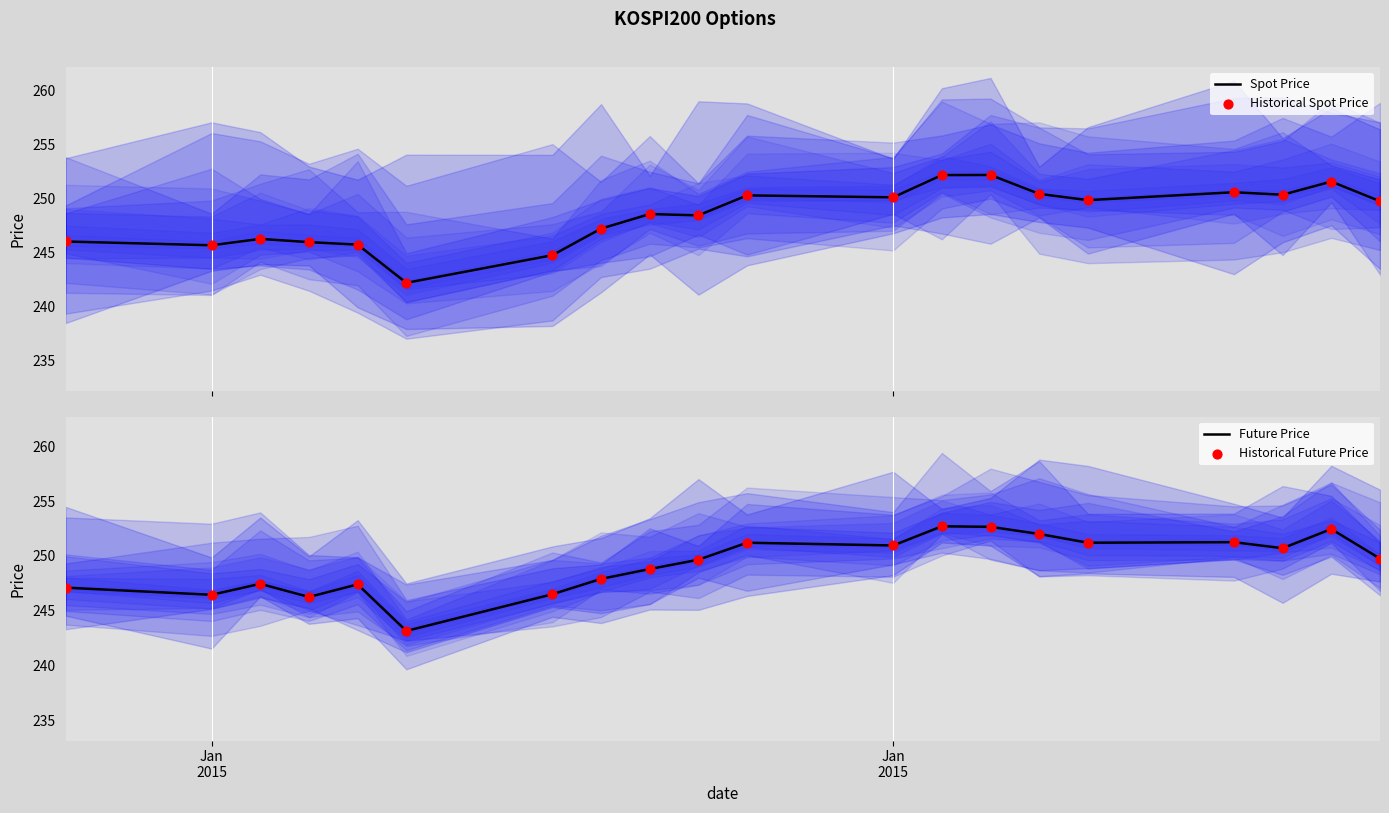

What is the maximum value for Spot Price?

252.2